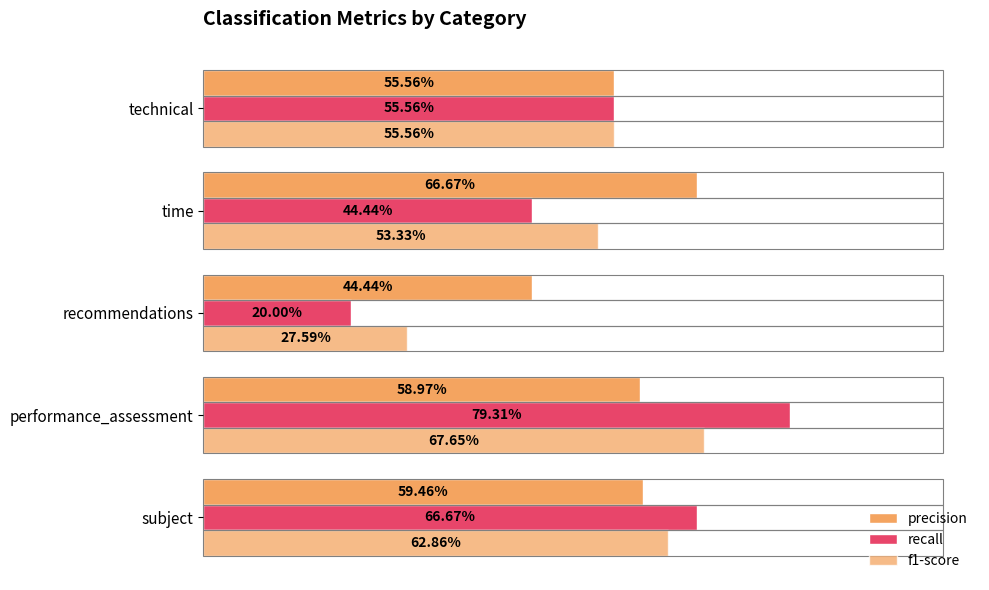

How many bars are there in total?

15